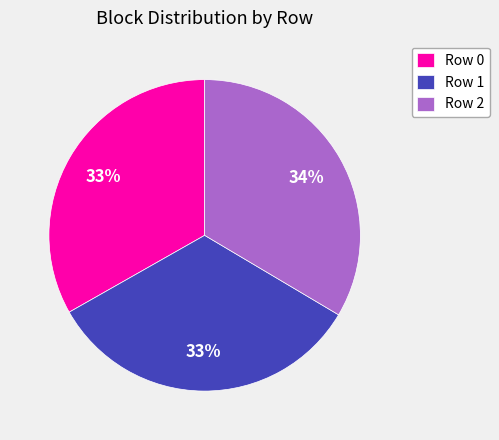

Approximately how many times larger is the value at Row 0 compared to Row 2?

1.0